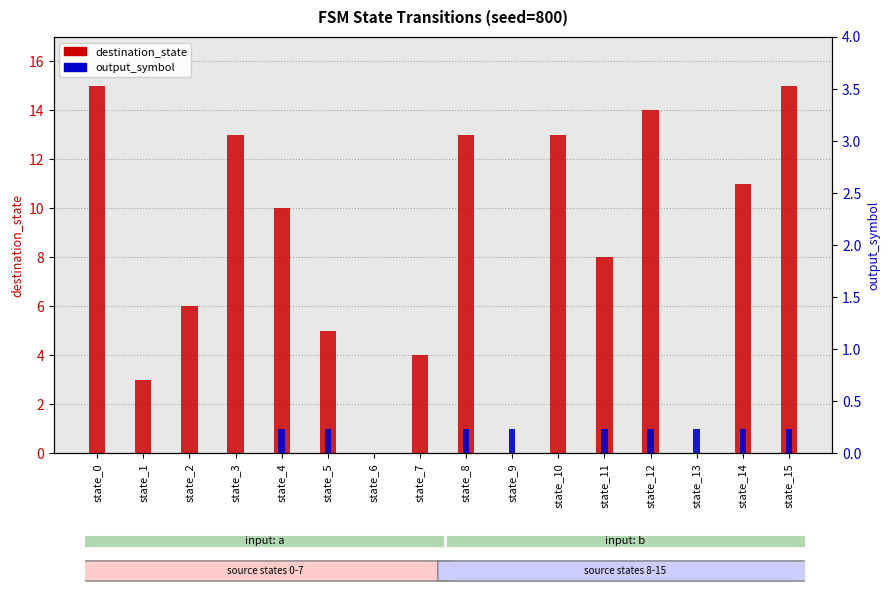

Rank the series by their maximum value, from highest to lowest.

destination_state, output_symbol